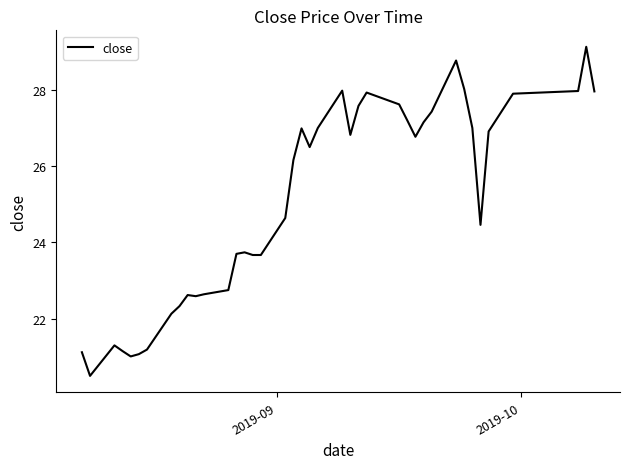

What is the difference between the maximum and minimum values?

8.6